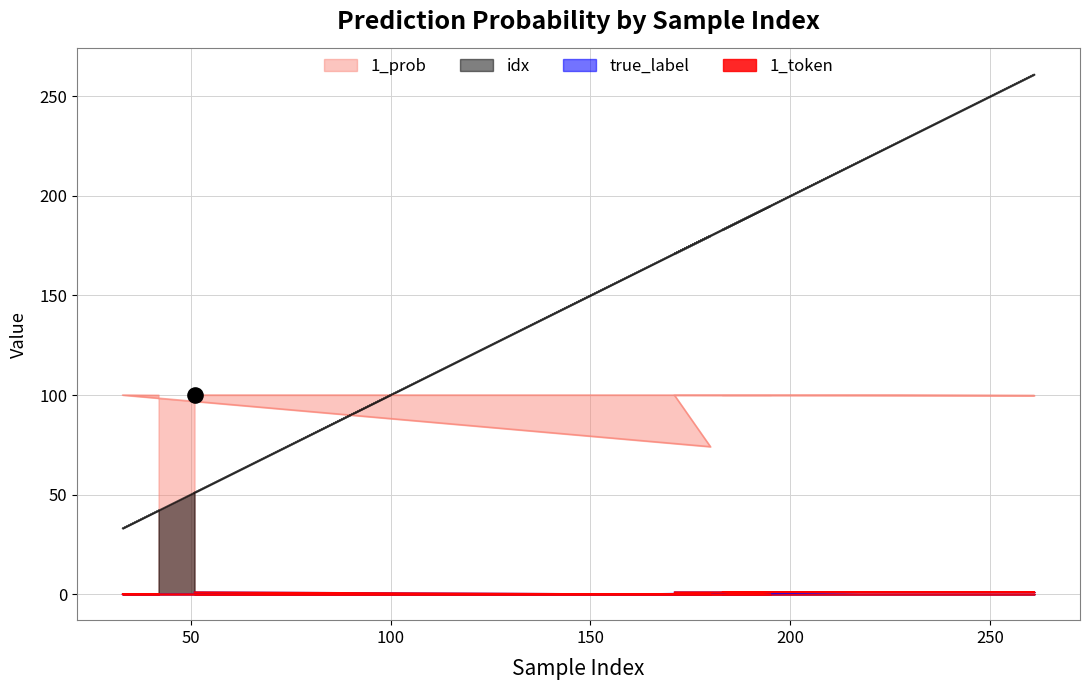

What are all the series names shown in the legend?

idx, 1_prob, true_label, 1_token